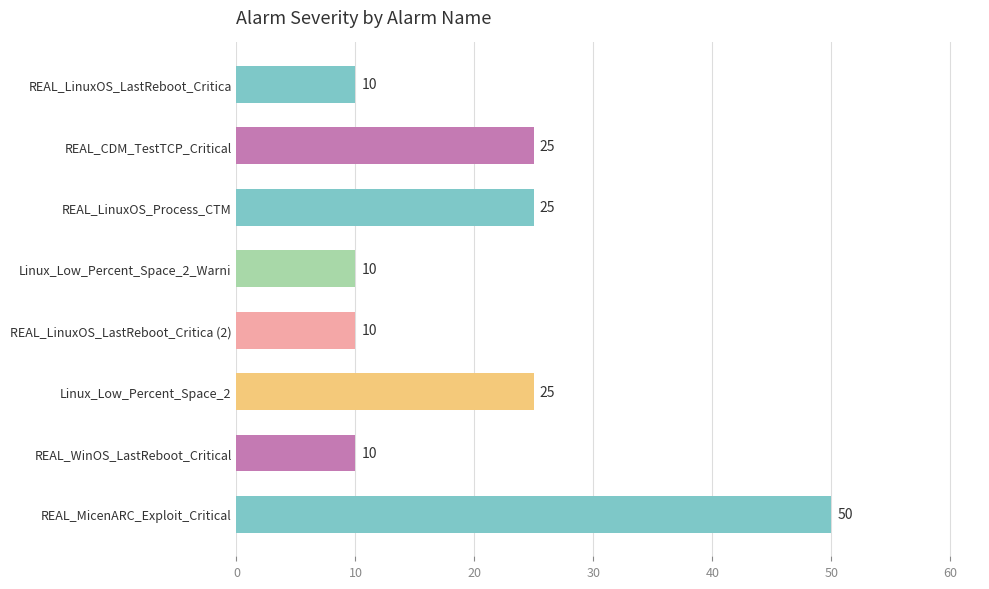

What is the difference between the maximum and minimum values?

40